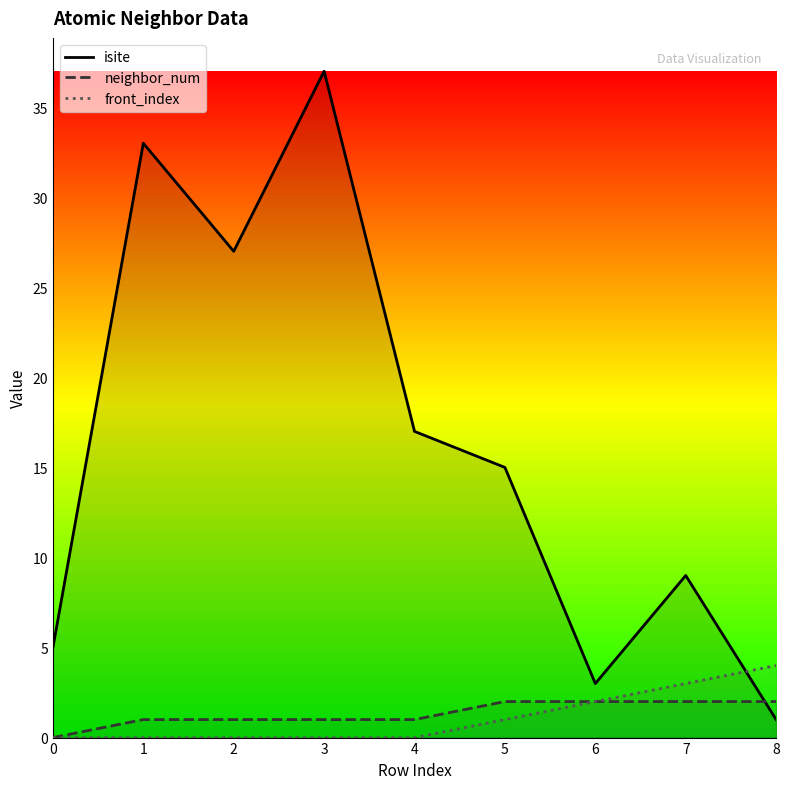

Is it true that isite equals 27 at 2?

True